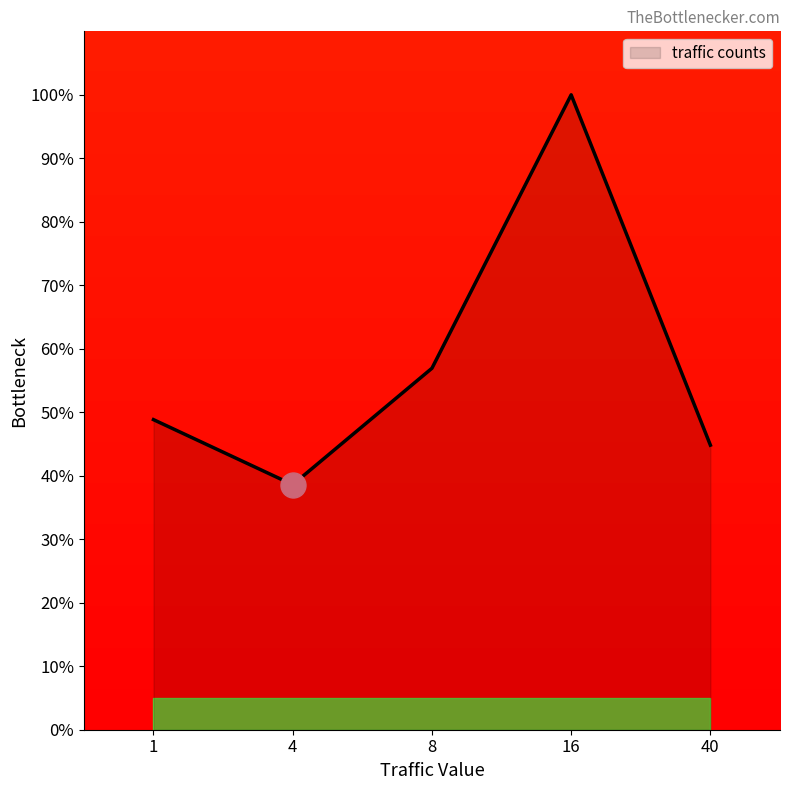

Reading left to right, extract all data points from this chart.

1=48.8	4=38.6	8=56.9	16=100.0	40=44.8